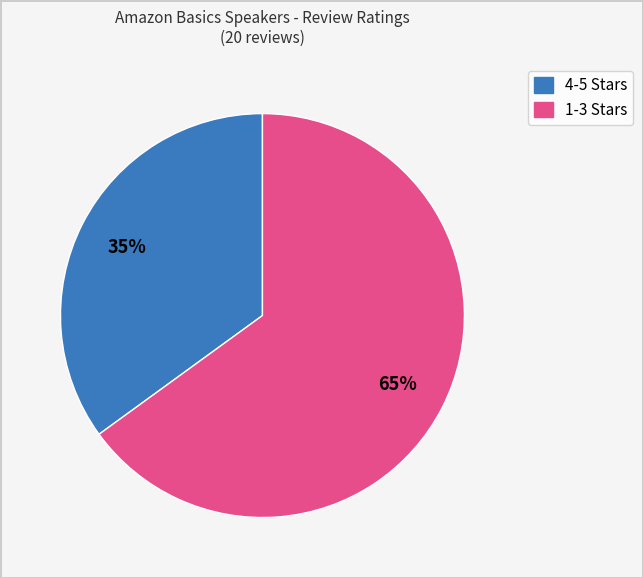

To the nearest percent, what is the average slice percentage?

50%